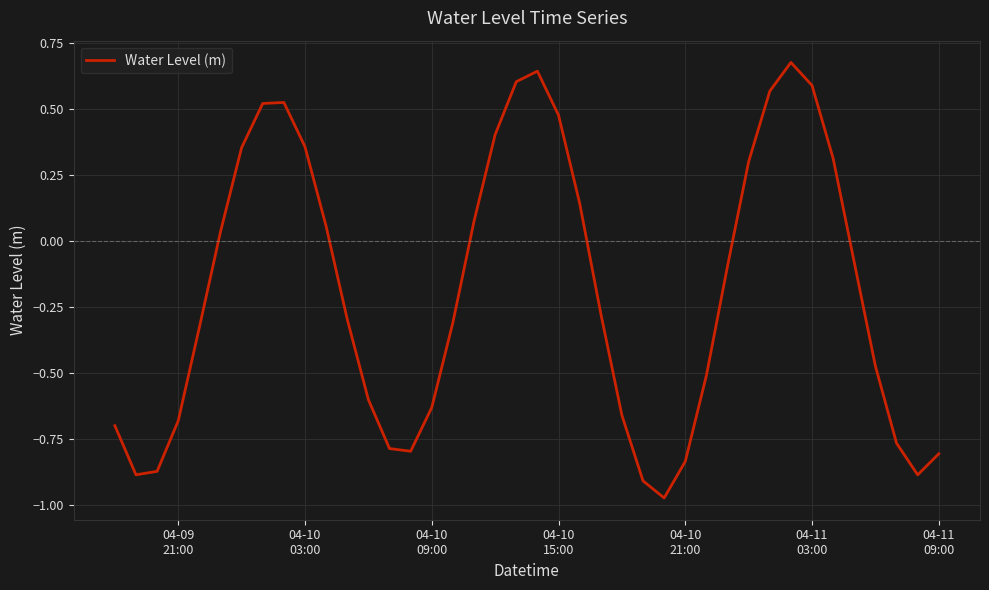

What is the smallest value displayed?

-1.0